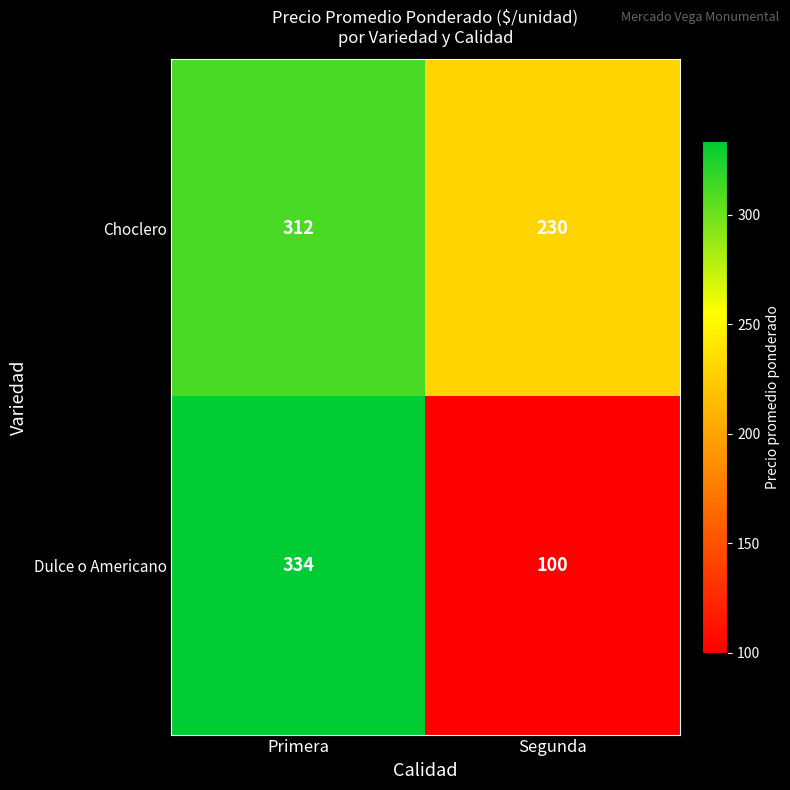

Which category has the highest value across all series?

Primera